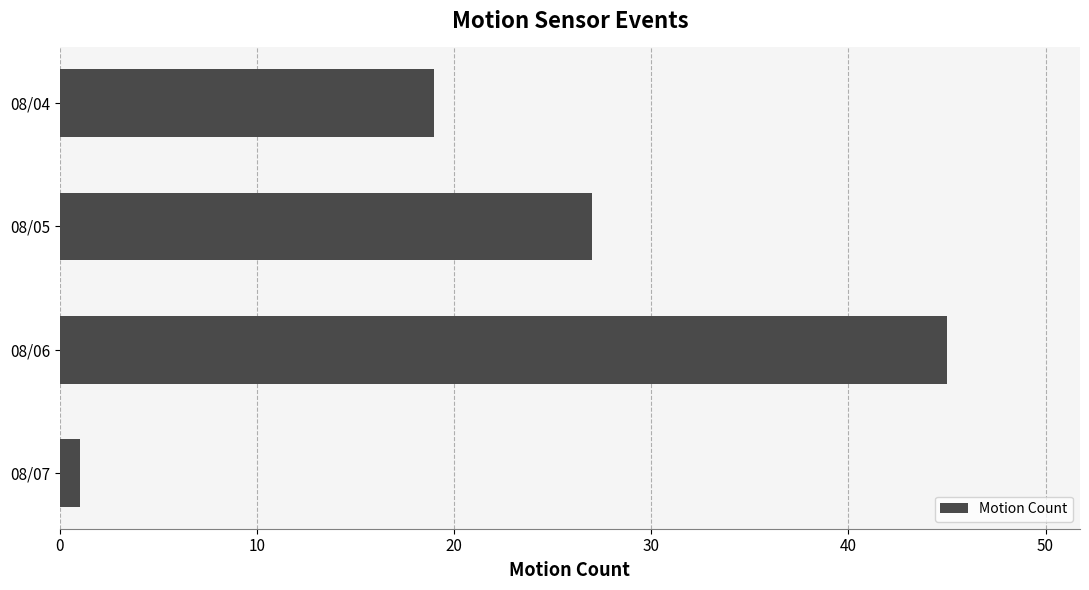

At which category does the chart reach its peak across all series?

08/06